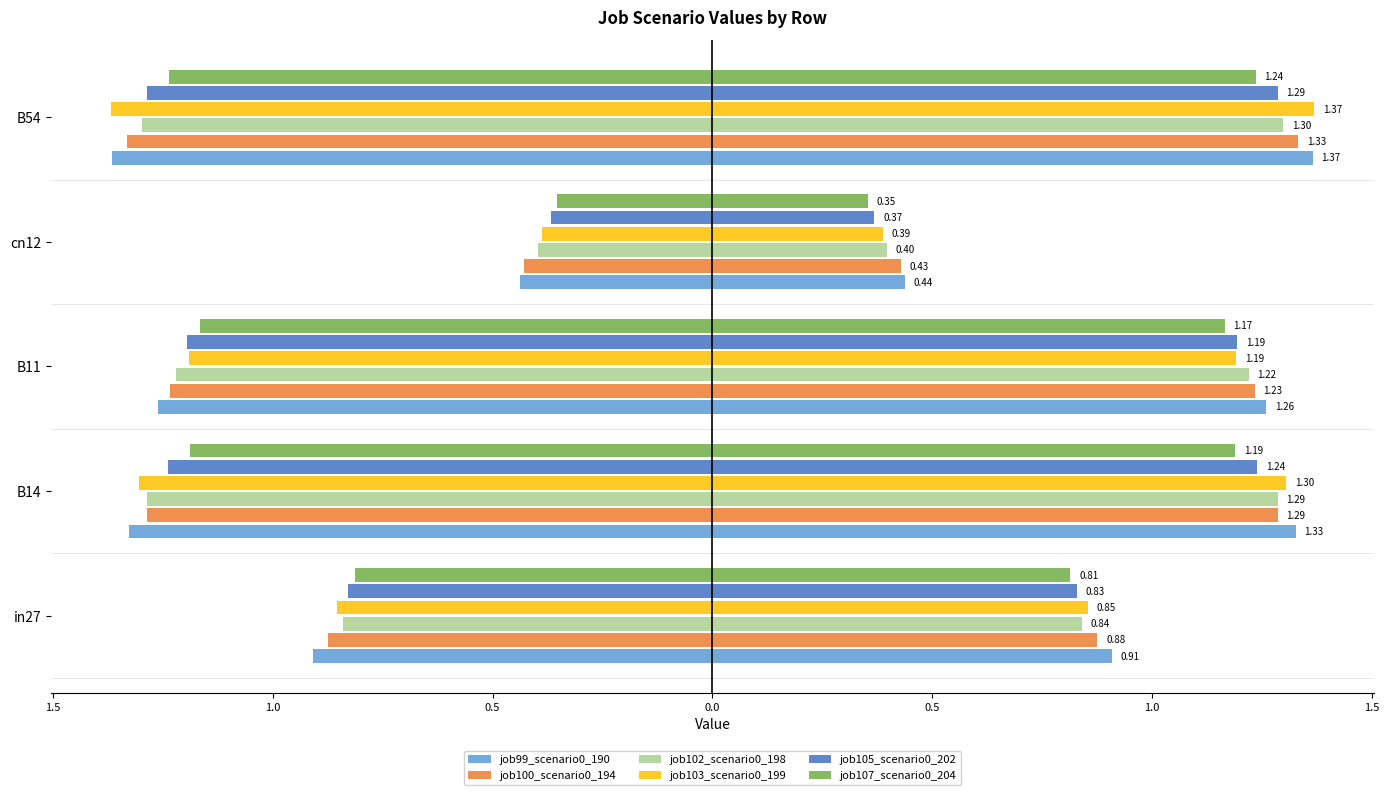

How many job105_scenario0_202 values are between -1 and 0?

2